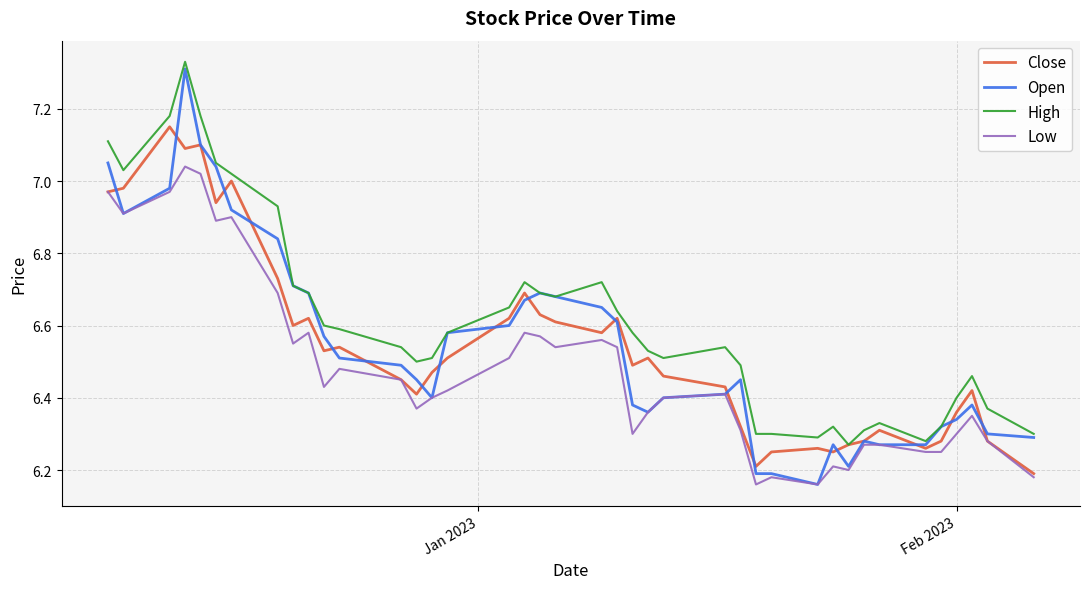

Which series has the widest spread of values?

Open